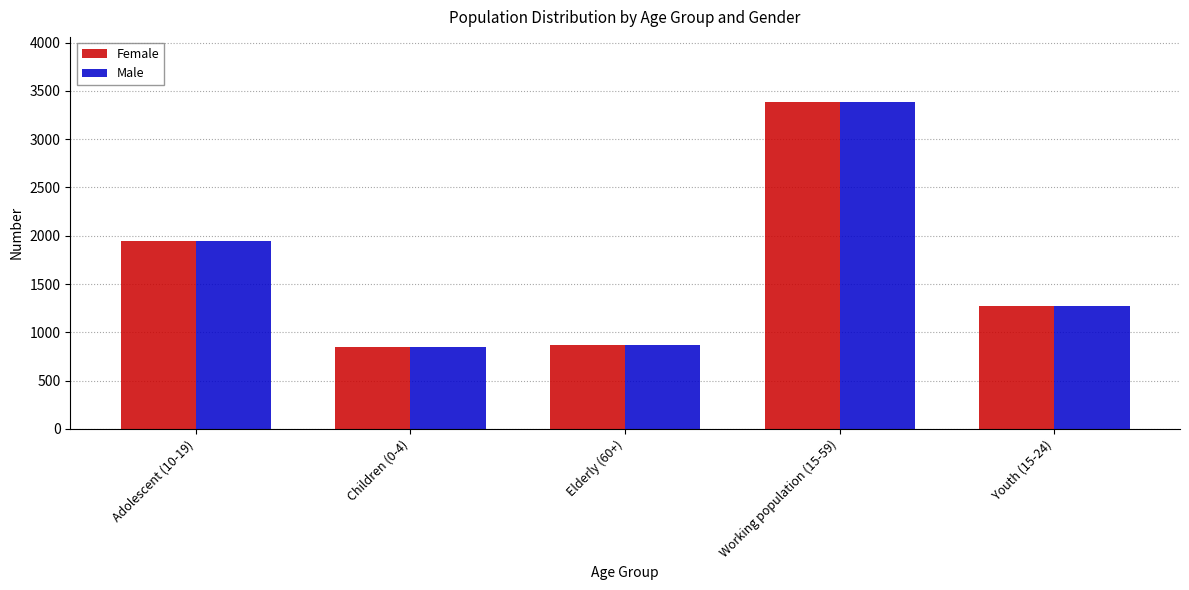

What is the minimum value shown in the chart?

852